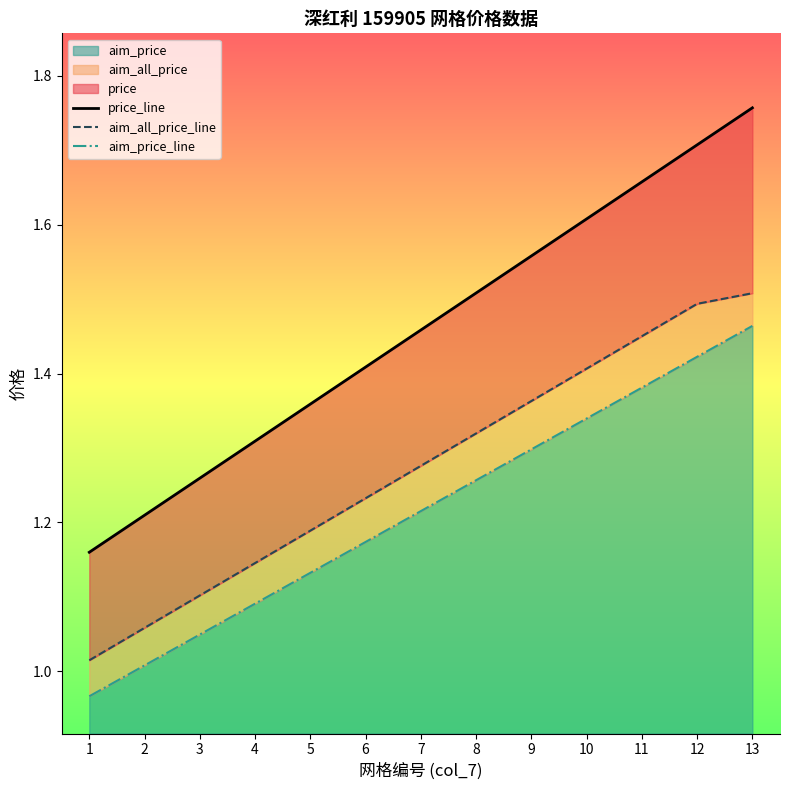

True or false: aim_price_line and aim_all_price_line intersect in this chart.

False